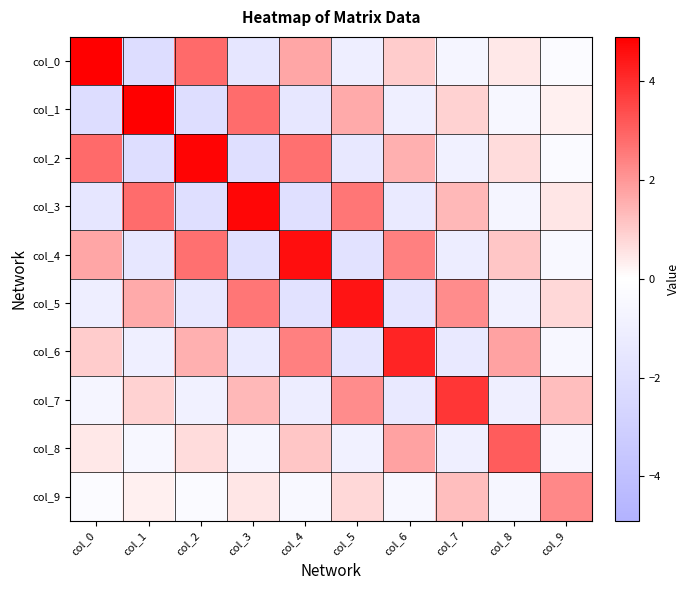

Reading left to right, list all the values displayed in this chart.

col_0: col_0=4.9	col_1=-2.1	col_2=2.8	col_3=-1.6	col_4=1.7	col_5=-1.1	col_6=1.0	col_7=-0.6	col_8=0.4	col_9=-0.2
col_1: col_0=-2.1	col_1=4.9	col_2=-2.1	col_3=2.8	col_4=-1.5	col_5=1.6	col_6=-1.0	col_7=0.9	col_8=-0.5	col_9=0.3
col_2: col_0=2.8	col_1=-2.1	col_2=4.8	col_3=-2.0	col_4=2.7	col_5=-1.4	col_6=1.5	col_7=-0.8	col_8=0.7	col_9=-0.3
col_3: col_0=-1.6	col_1=2.8	col_2=-2.0	col_3=4.7	col_4=-2.0	col_5=2.6	col_6=-1.3	col_7=1.4	col_8=-0.6	col_9=0.5
col_4: col_0=1.7	col_1=-1.5	col_2=2.7	col_3=-2.0	col_4=4.6	col_5=-1.8	col_6=2.4	col_7=-1.1	col_8=1.1	col_9=-0.4
col_5: col_0=-1.1	col_1=1.6	col_2=-1.4	col_3=2.6	col_4=-1.8	col_5=4.5	col_6=-1.6	col_7=2.2	col_8=-0.9	col_9=0.7
col_6: col_0=1.0	col_1=-1.0	col_2=1.5	col_3=-1.3	col_4=2.4	col_5=-1.6	col_6=4.2	col_7=-1.4	col_8=1.8	col_9=-0.5
col_7: col_0=-0.6	col_1=0.9	col_2=-0.8	col_3=1.4	col_4=-1.1	col_5=2.2	col_6=-1.4	col_7=3.9	col_8=-1.0	col_9=1.2
col_8: col_0=0.4	col_1=-0.5	col_2=0.7	col_3=-0.6	col_4=1.1	col_5=-0.9	col_6=1.8	col_7=-1.0	col_8=3.1	col_9=-0.6
col_9: col_0=-0.2	col_1=0.3	col_2=-0.3	col_3=0.5	col_4=-0.4	col_5=0.7	col_6=-0.5	col_7=1.2	col_8=-0.6	col_9=2.3